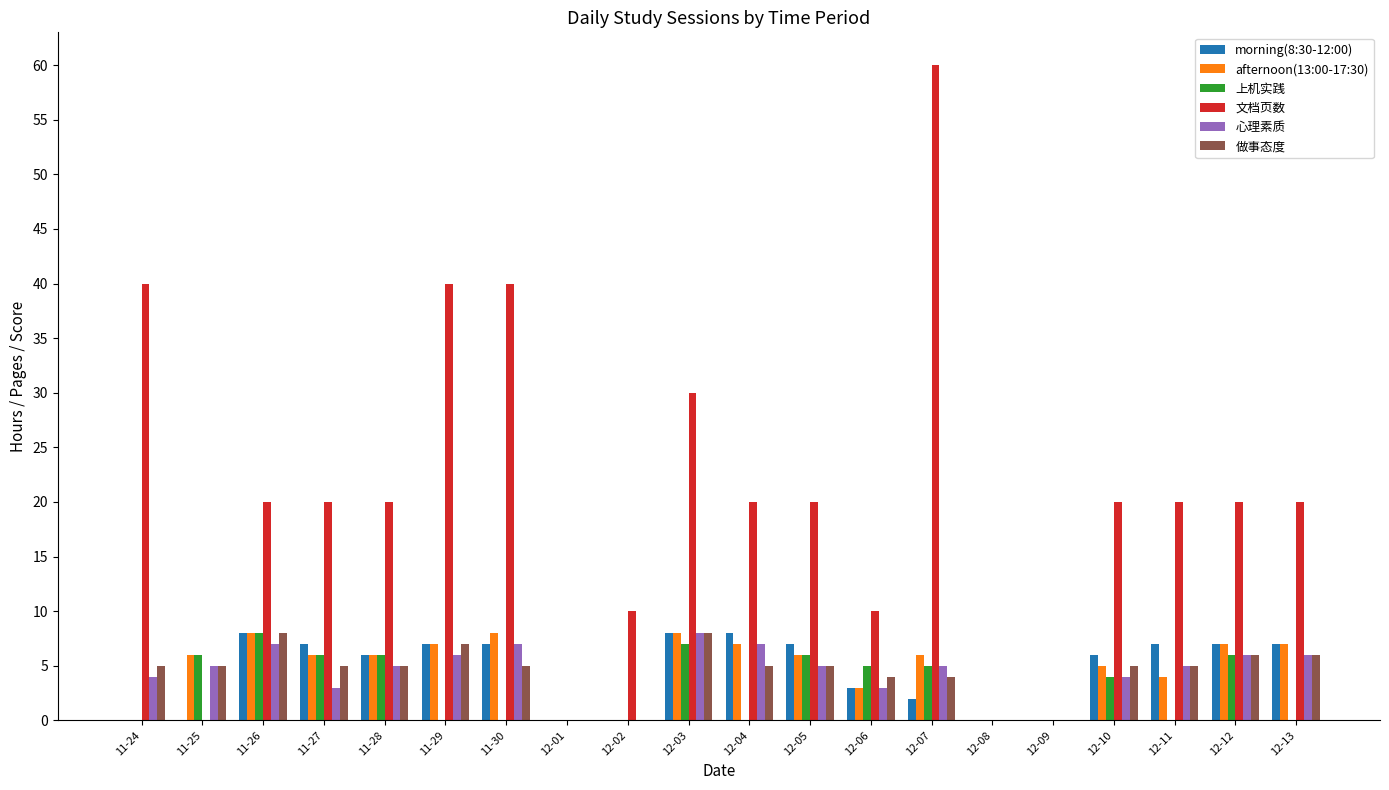

How many distinct data groups are displayed?

6